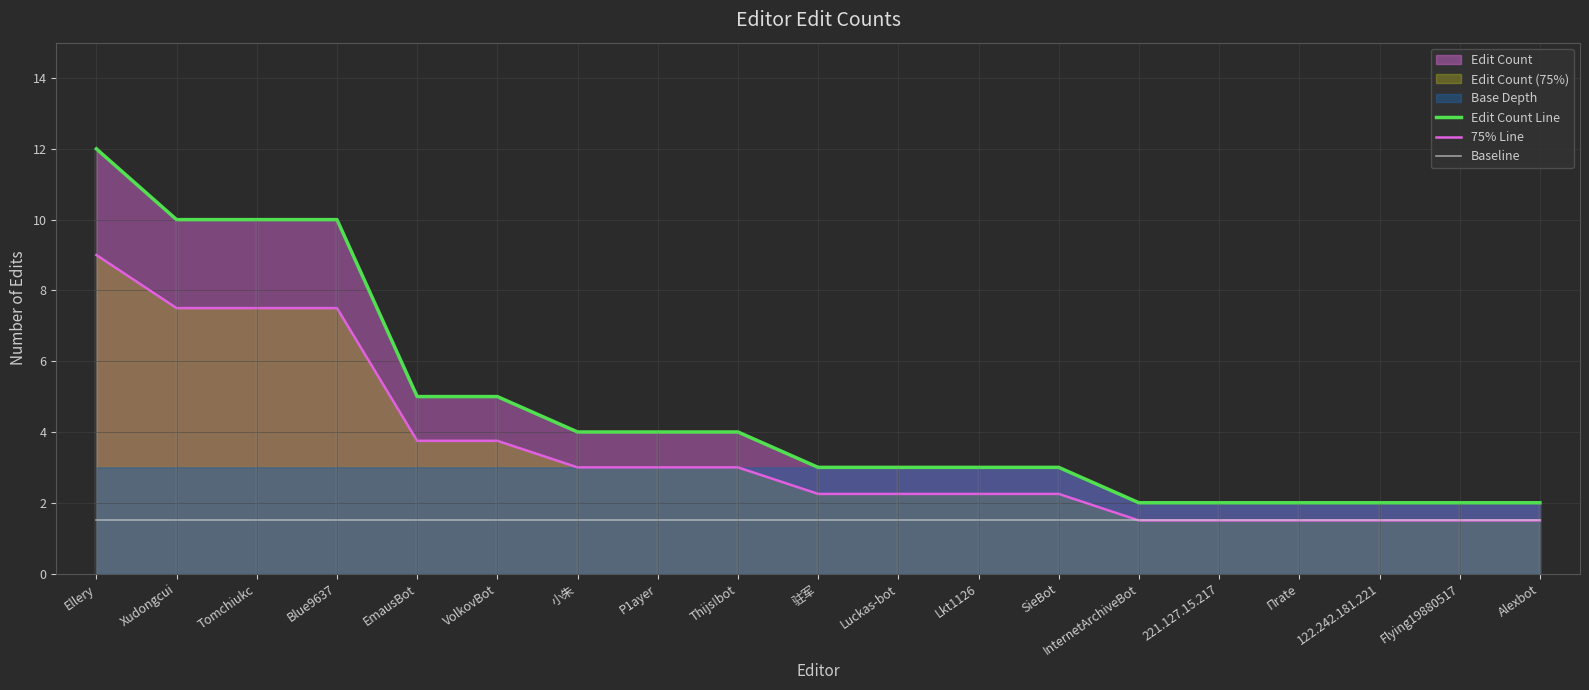

Is it true that Edit Count Line equals 6.6 at EmausBot?

False